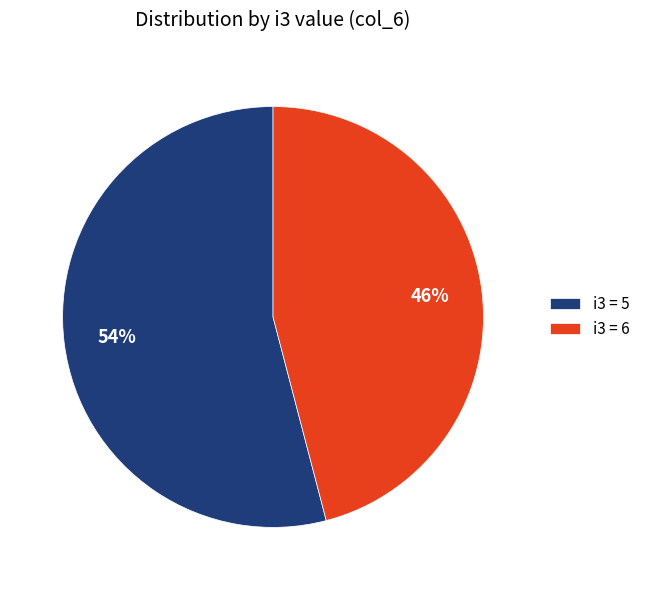

To the nearest percent, what is the average slice percentage?

50%